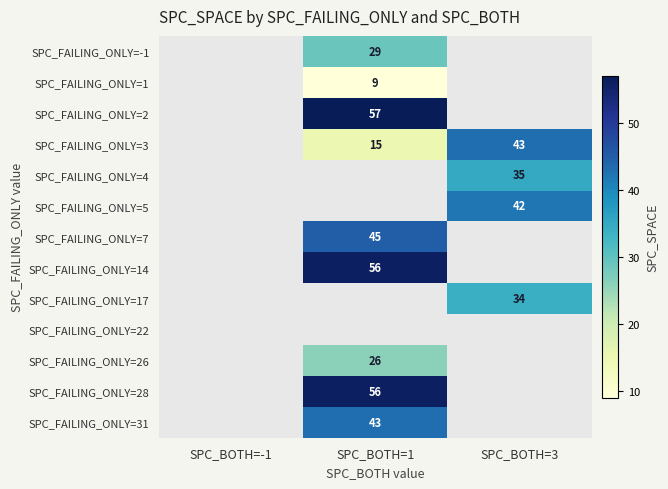

Is it true that SPC_FAILING_ONLY=4 equals 35 at SPC_BOTH=3?

True